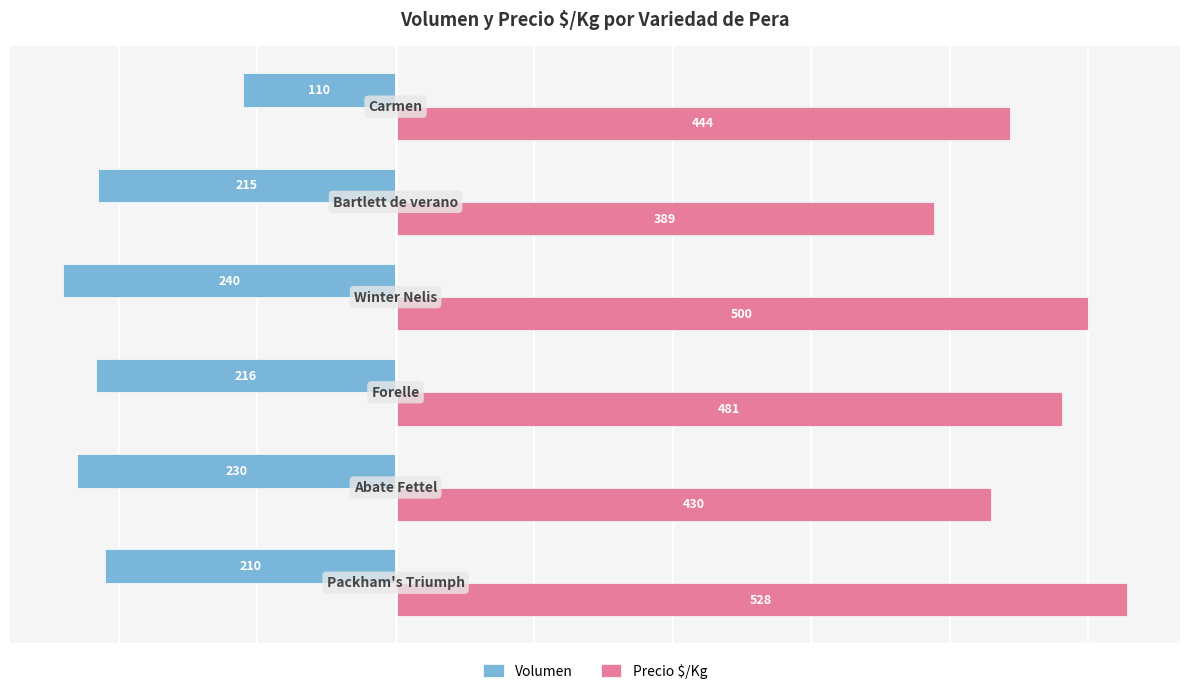

What is the difference between the second highest and minimum values in the Precio $/Kg series?

111